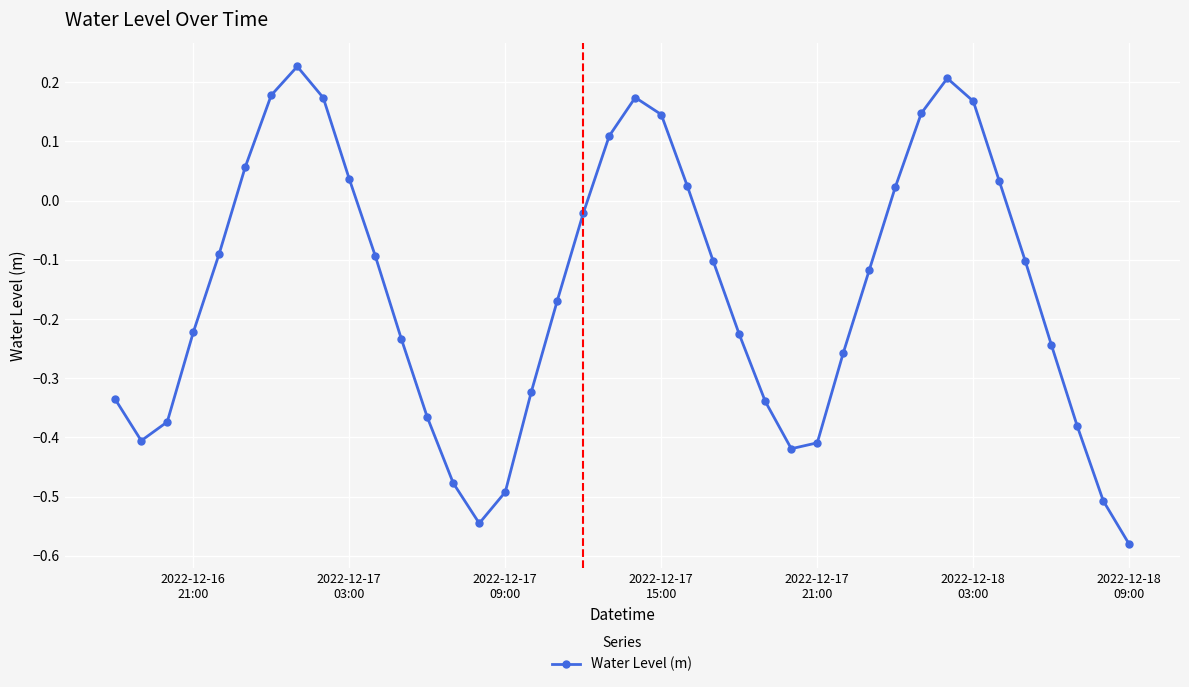

What is the sum of all values?

-6.1